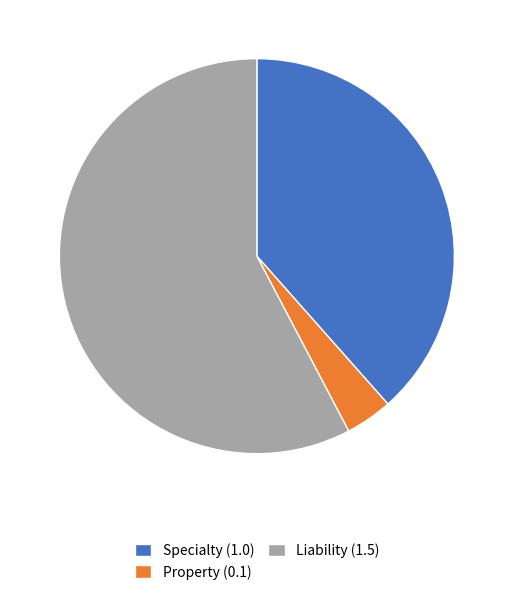

Which has a higher value, Property or Specialty?

Specialty